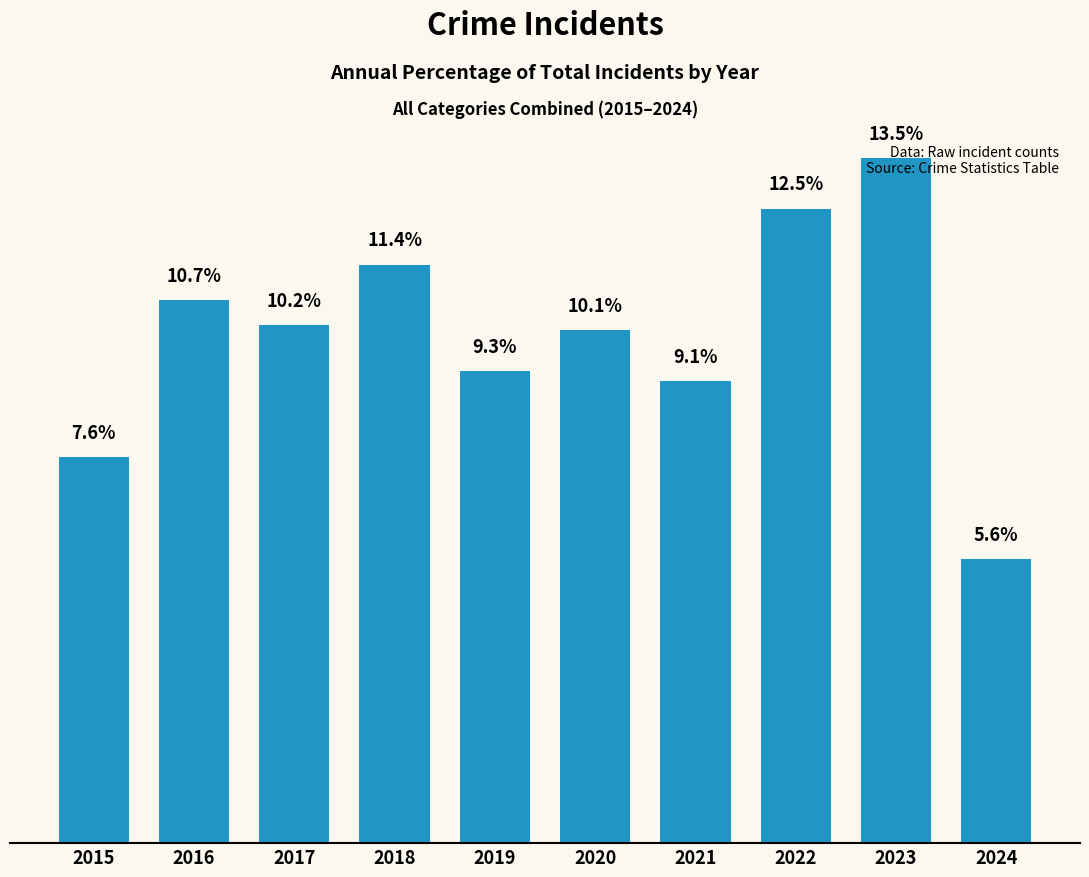

Rank the categories by value from lowest to highest.

2024, 2015, 2021, 2019, 2020, 2017, 2016, 2018, 2022, 2023